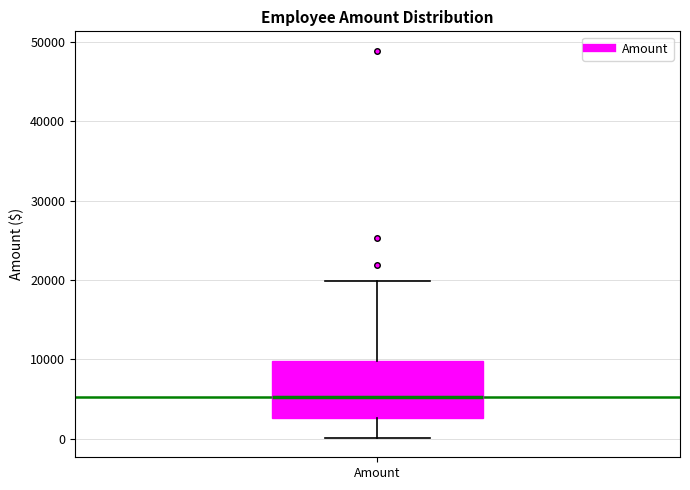

Read this box plot against the y-axis: the position of the median line, the range covered by the box, and the ends of both whiskers. The values are not printed on the chart, so give them approximately, as read against the axis.

median 5000, box 3000 to 10000, whiskers 0 to 20000